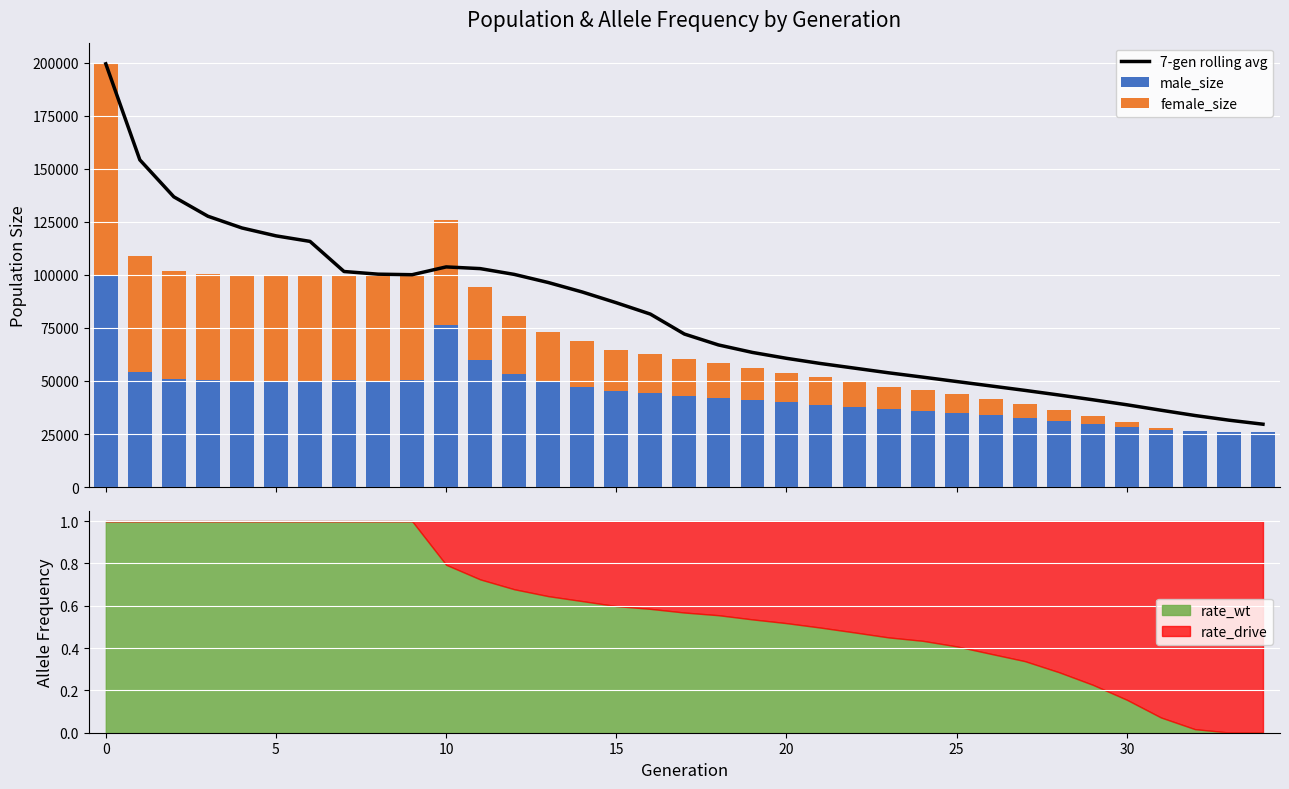

Reading left to right, list all the values displayed in this chart.

7-gen rolling avg: 199526.0	154250.0	136806.3	127673.8	122144.4	118424.3	115813.3	101610.3	100359.6	100101.1	103779.7	102979.4	100255.4	96424.1	91949.9	86883.1	81539.3	72133.1	66997.3	63458.3	60686.6	58241.9	56052.3	53852.9	51821.9	49742.6	47668.7	45579.6	43402.1	41143.3	38784.7	36221.4	33725.4	31519.4	29619.1
male_size: 99766.0	54254.0	50749.0	50238.0	50013.0	49895.0	49957.0	50261.0	49651.0	50245.0	76276.0	60090.0	53139.0	49758.0	47322.0	45300.0	44382.0	43037.0	42183.0	40871.0	39913.0	38759.0	37639.0	36624.0	35893.0	34939.0	33793.0	32646.0	31240.0	29756.0	28446.0	27019.0	26223.0	26011.0	26000.0
female_size: 99760.0	54720.0	51170.0	50038.0	50014.0	49929.0	50190.0	49844.0	50568.0	49865.0	49750.0	34335.0	27617.0	23570.0	21463.0	19452.0	18321.0	17146.0	16291.0	15112.0	14013.0	12913.0	11786.0	10683.0	10073.0	8980.0	7673.0	6656.0	5190.0	3857.0	2351.0	1004.0	224.0	13.0	0.0